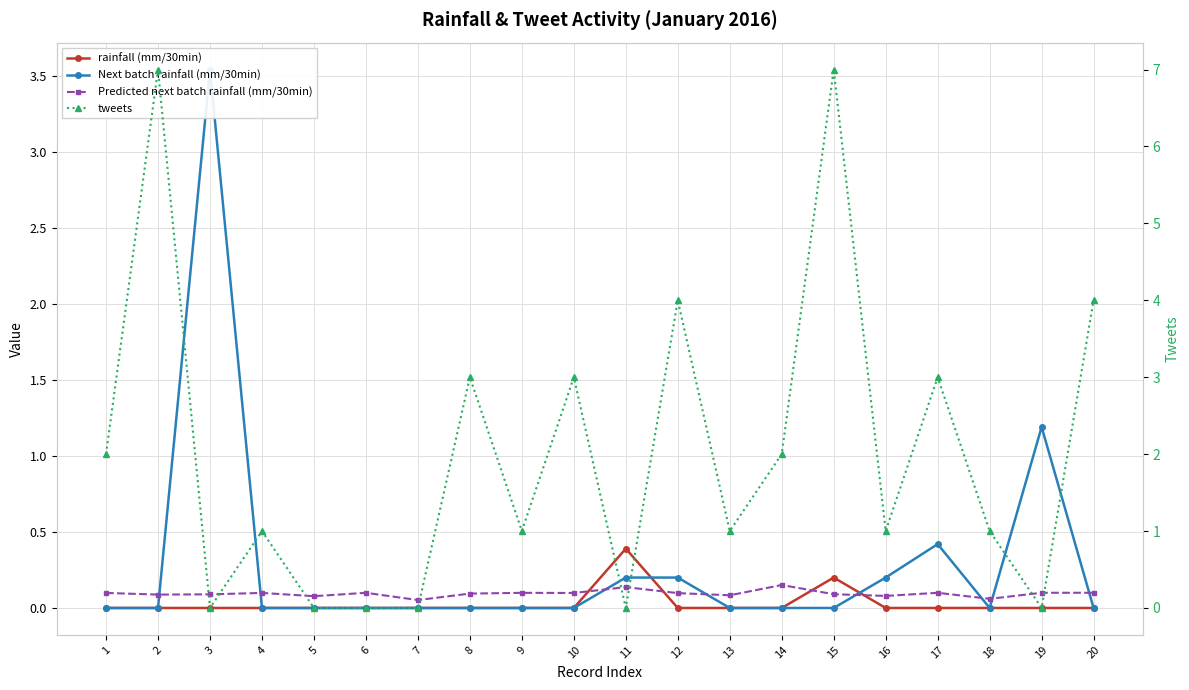

What is the average value of the tweets series?

2.0